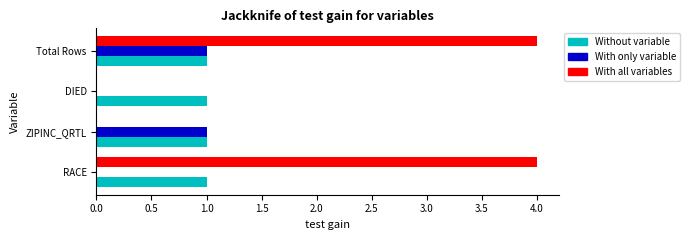

Which series changed the most between RACE and Total Rows?

With only variable